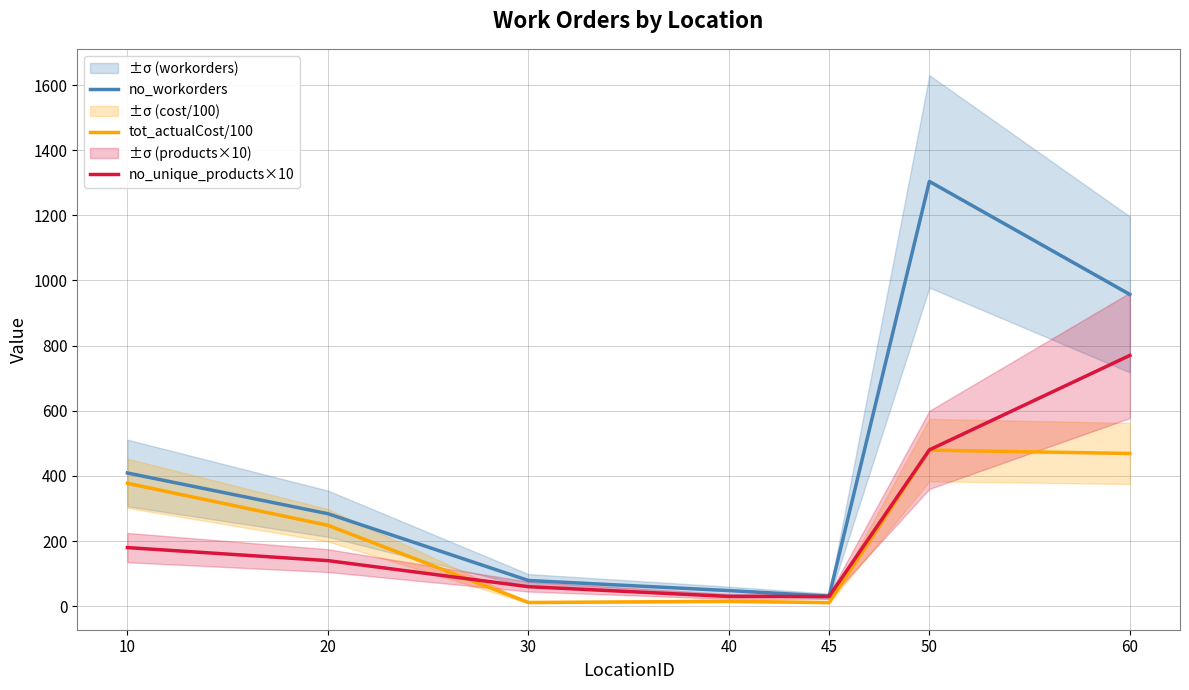

List the series in order of their peak value, lowest first.

tot_actualCost/100, no_unique_products×10, no_workorders